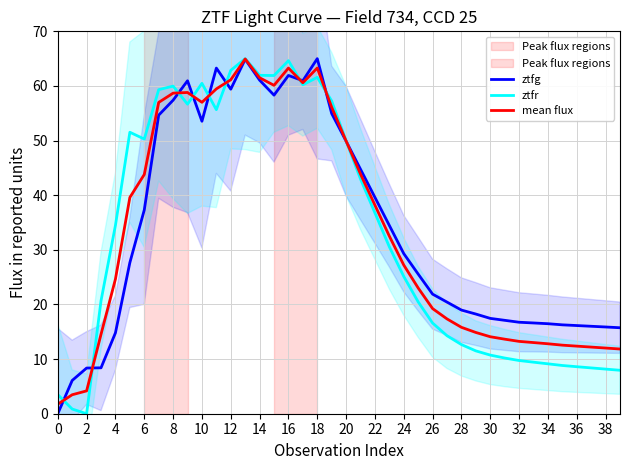

What is the sum of all ztfr values?

1300.9